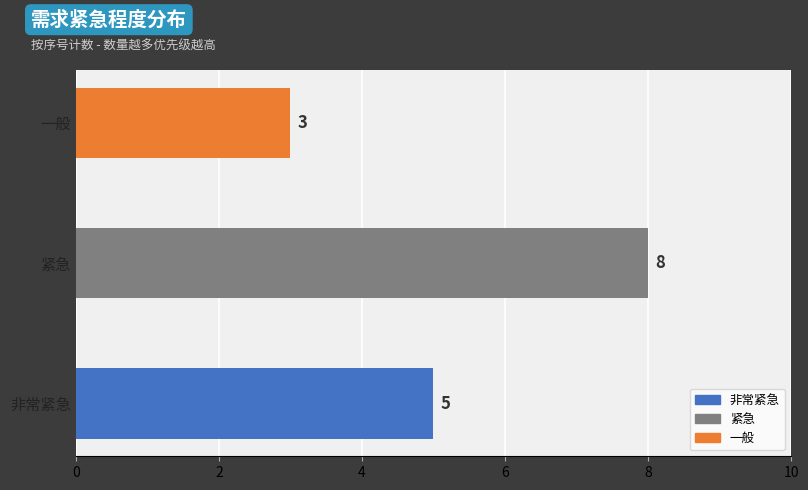

List the labels in order of value, largest first.

紧急, 非常紧急, 一般